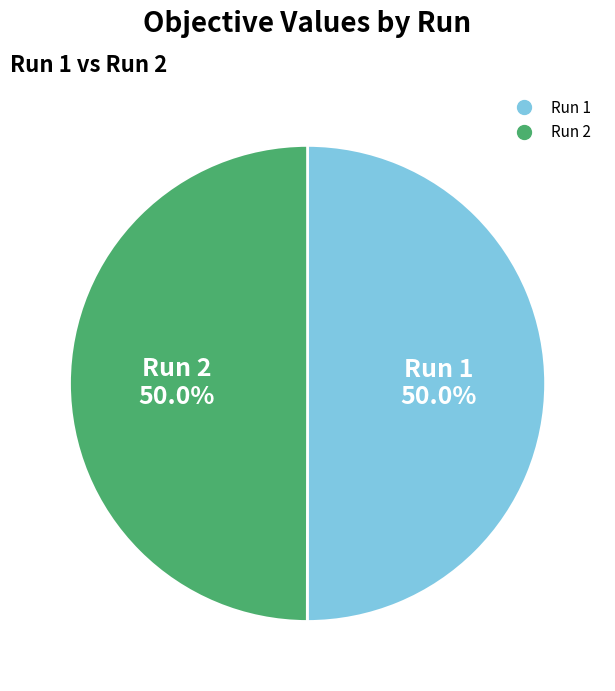

Do Run 2 and Run 1 together represent more than half of the pie?

Yes